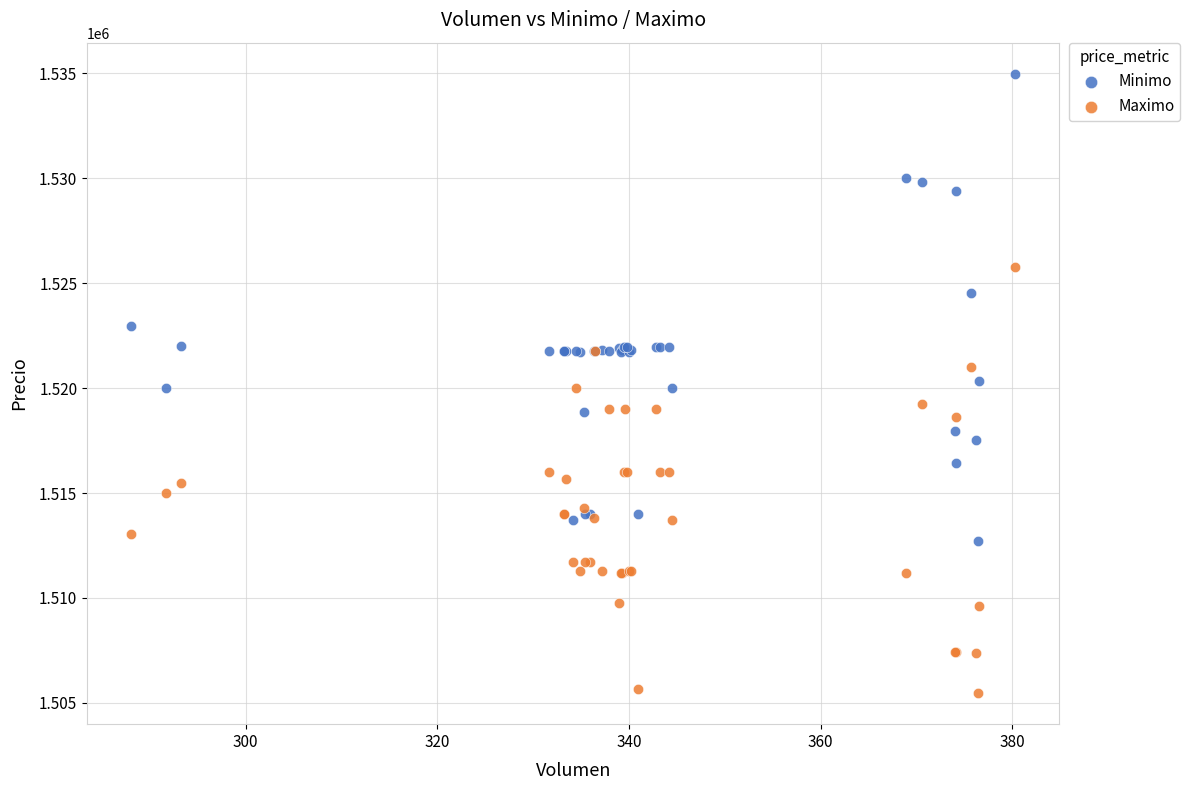

What is the X range (max minus min) for the scatter plot?

92.2